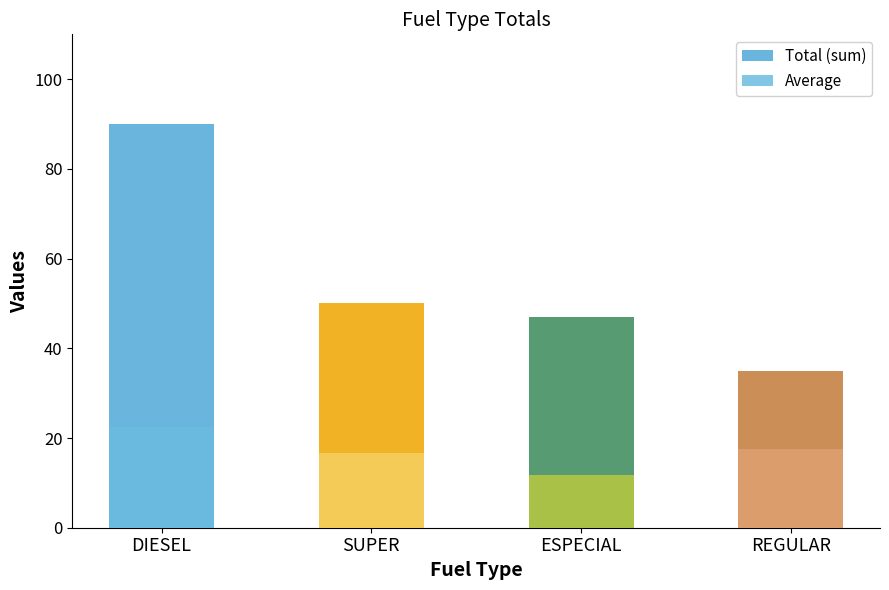

At how many categories does at least one series exceed 89?

1